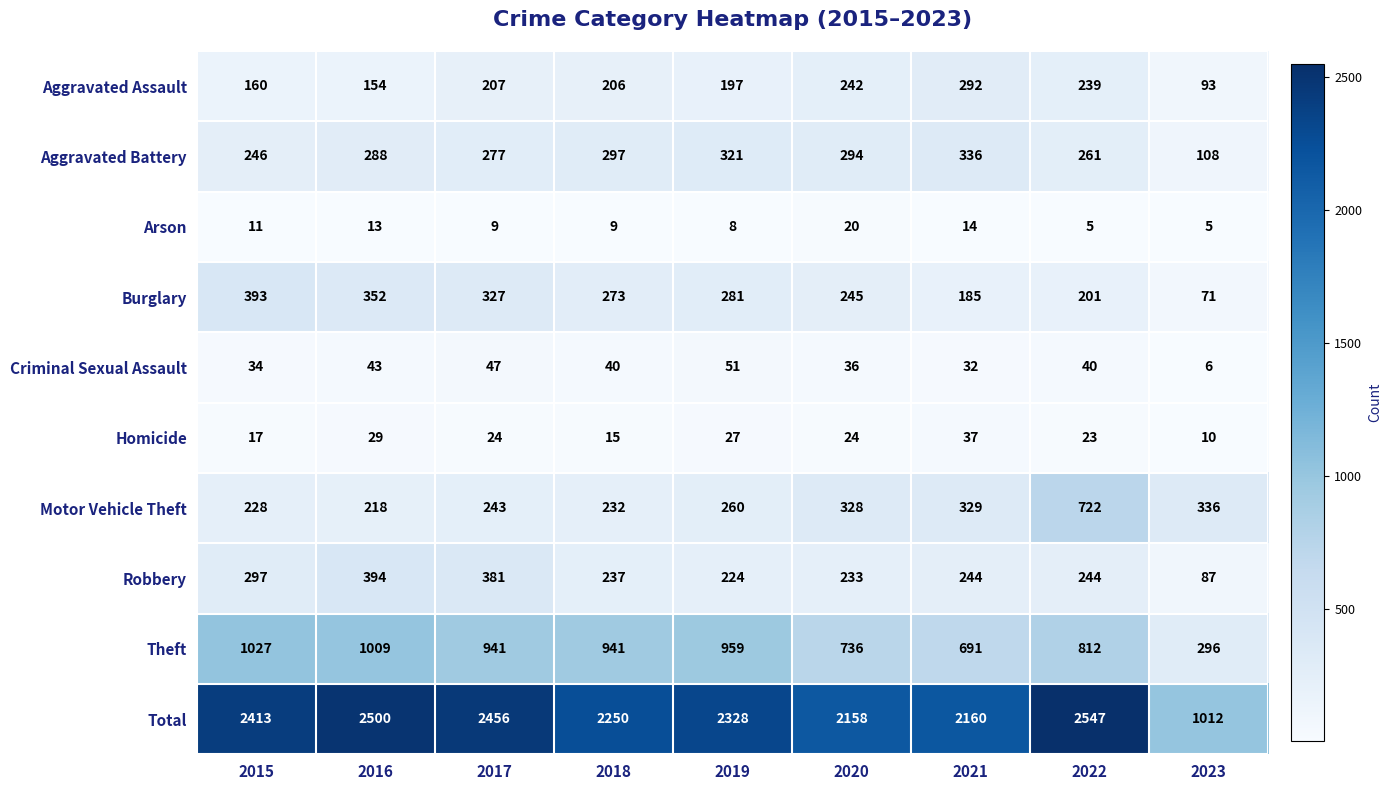

At 2016, list the series in order from smallest to largest.

Arson, Homicide, Criminal Sexual Assault, Aggravated Assault, Motor Vehicle Theft, Aggravated Battery, Burglary, Robbery, Theft, Total